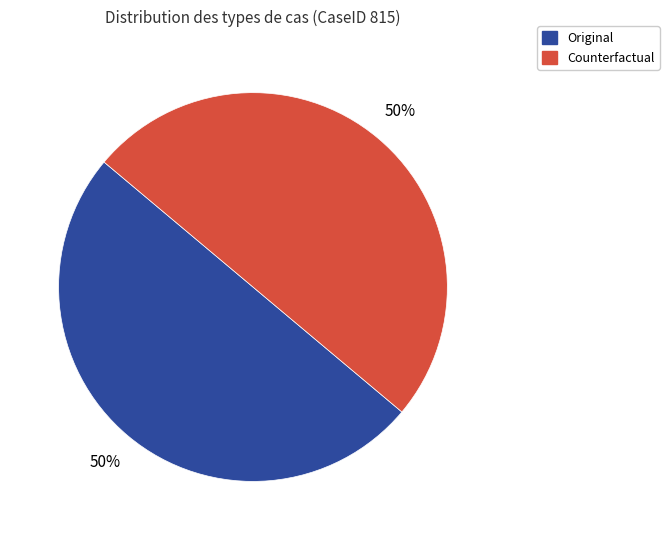

To the nearest percent, what is the average slice percentage?

50%